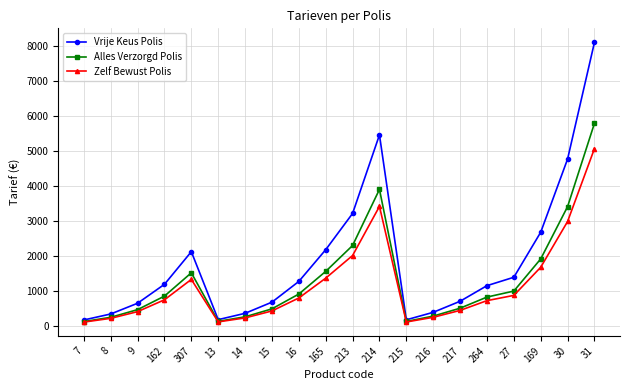

At which label does Alles Verzorgd Polis first exceed 843?

162